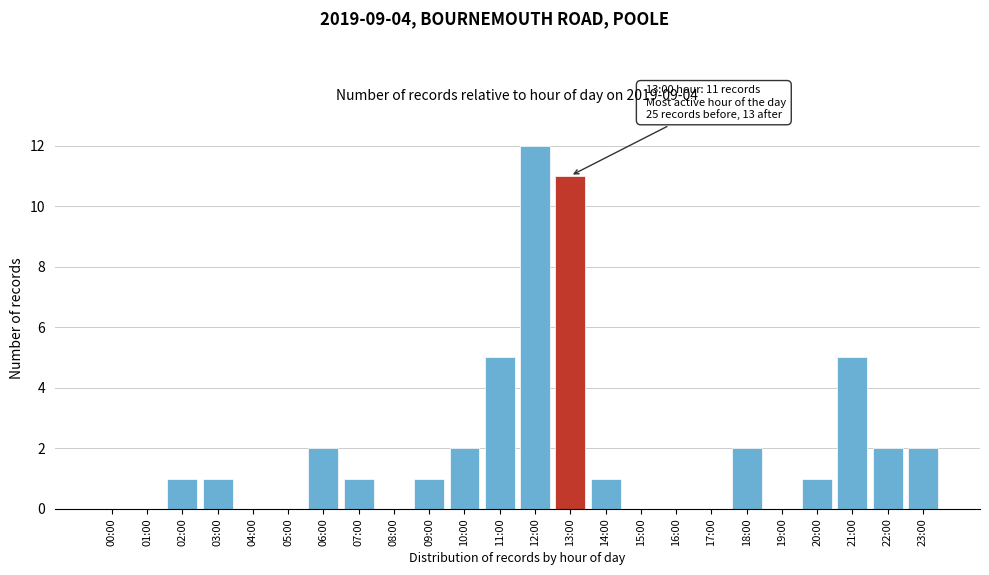

Which category has the highest value across all series?

12:00